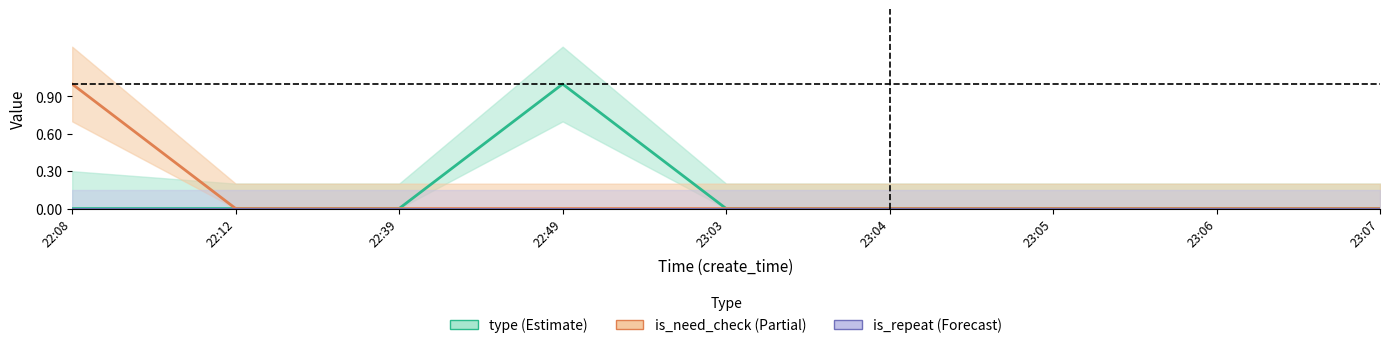

Count the number of data series in this chart.

3